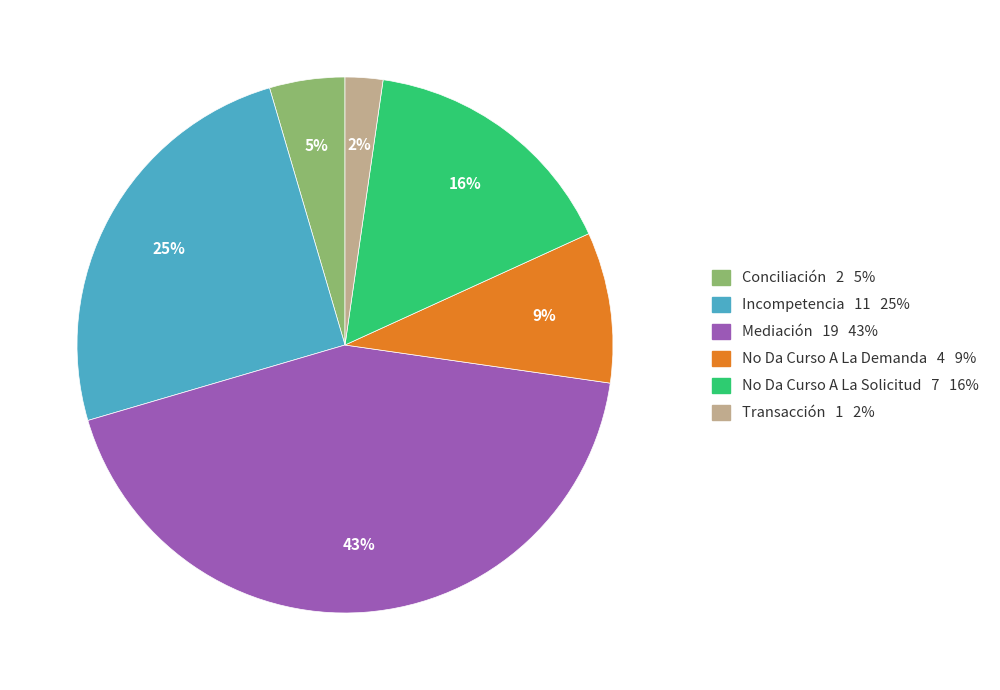

To the nearest percent, what is the combined percentage of No Da Curso A La Demanda and Incompetencia?

34%